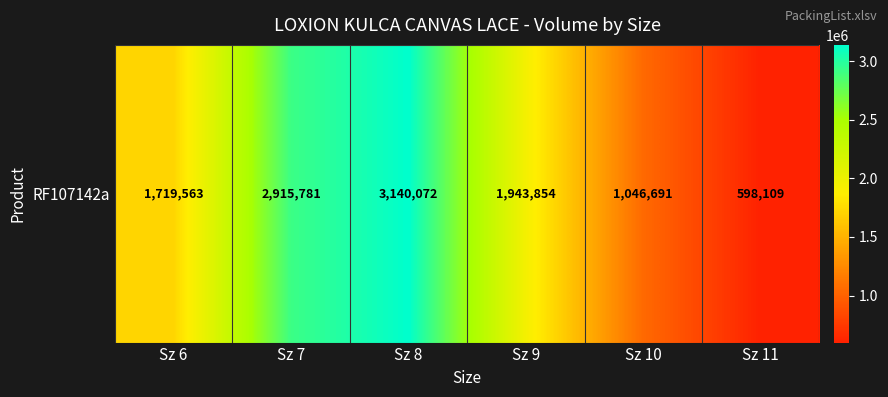

Reading left to right, list all the values displayed in this chart.

Sz 6=1719563.4	Sz 7=2915781.4	Sz 8=3140072.2	Sz 9=1943854.2	Sz 10=1046690.8	Sz 11=598109.0